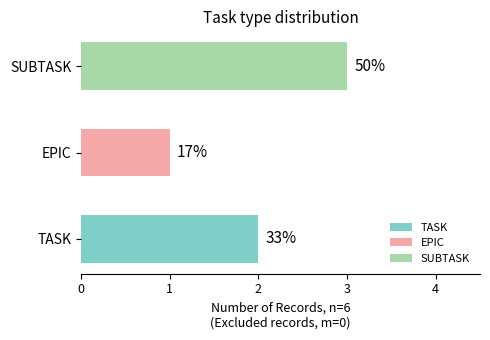

List the labels in order of value, smallest first.

EPIC, TASK, SUBTASK